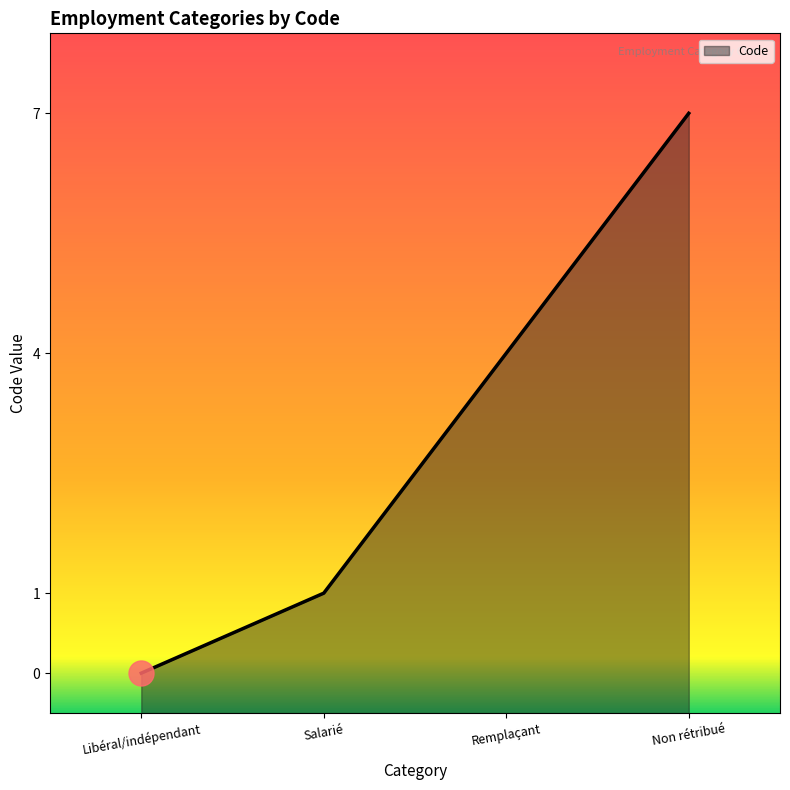

What is the average value?

3